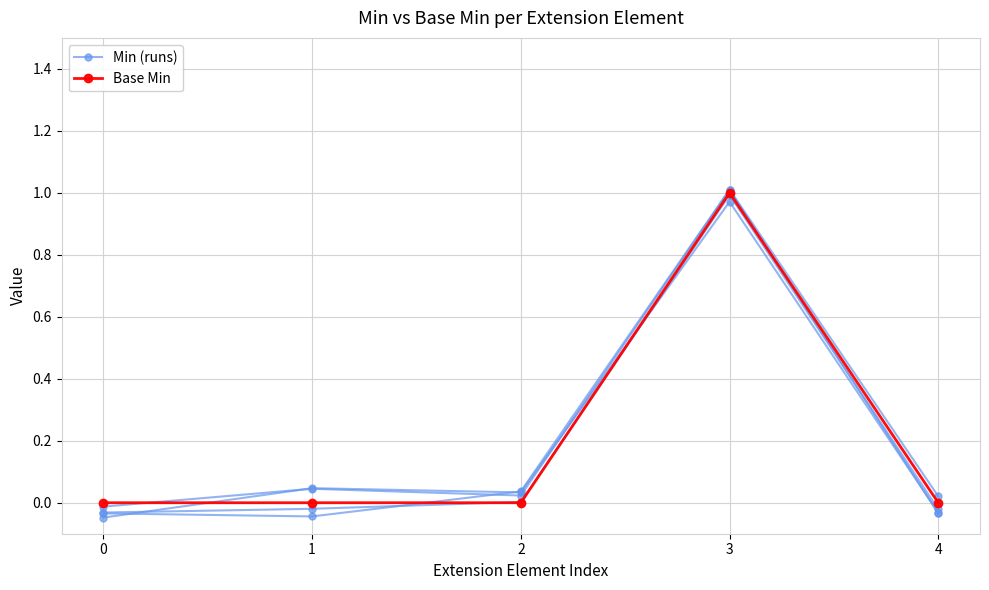

How many intersections are there between Min (runs) and Base Min?

2